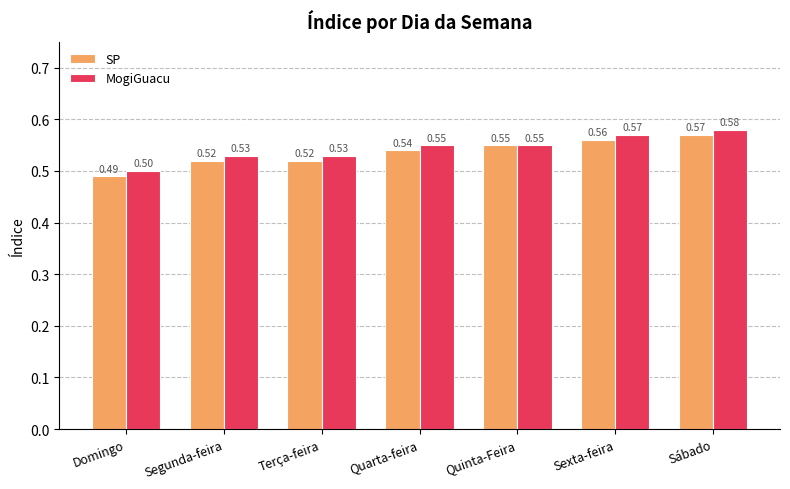

Between Quinta-Feira and Sábado, which series saw the biggest shift?

MogiGuacu